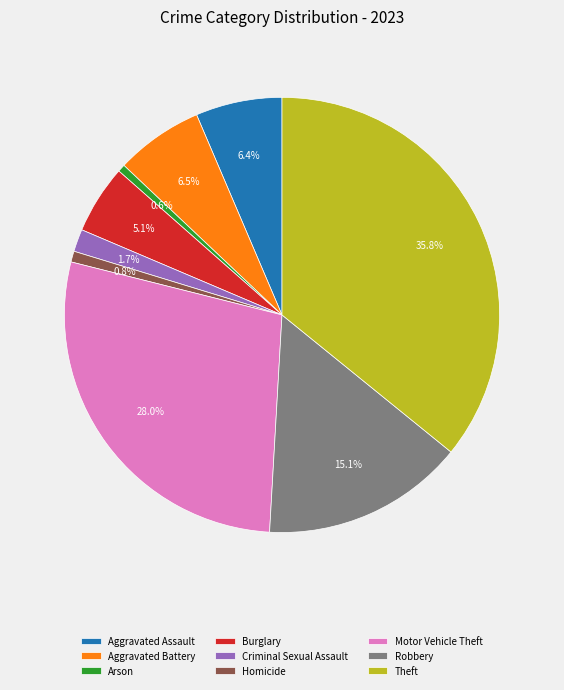

Between Aggravated Assault and Homicide, which is larger?

Aggravated Assault